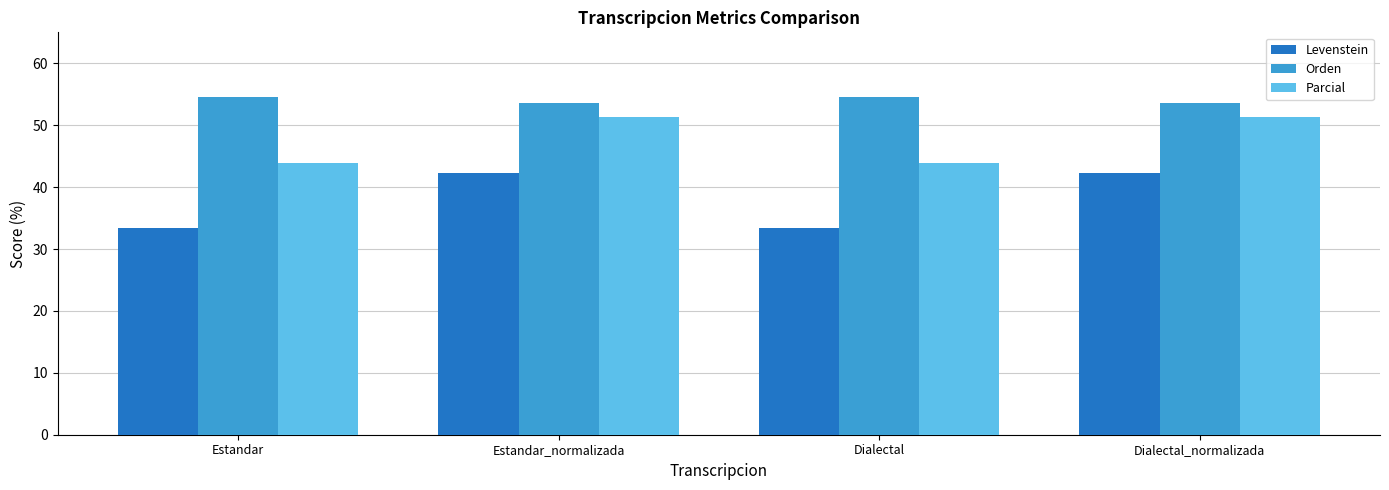

Is it true that Levenstein equals 9.6 at Dialectal?

False